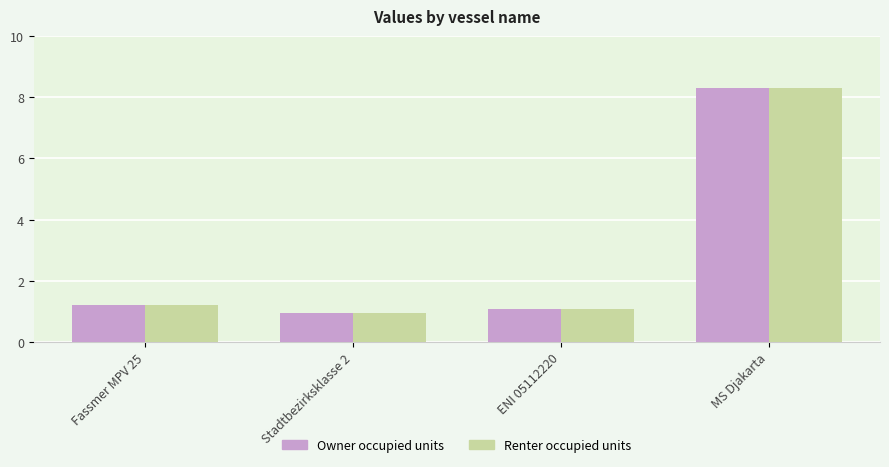

How many bars are there in each group?

2